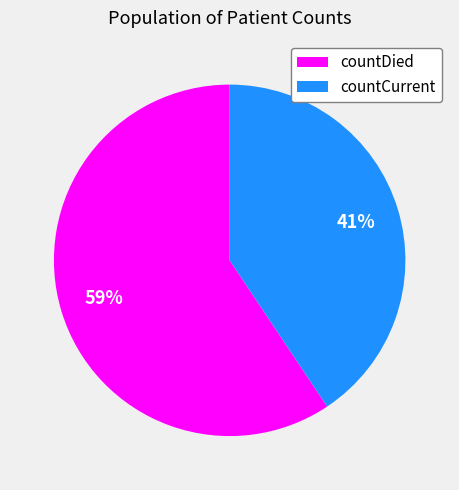

What percentage is the countCurrent slice, to the nearest percent?

41%